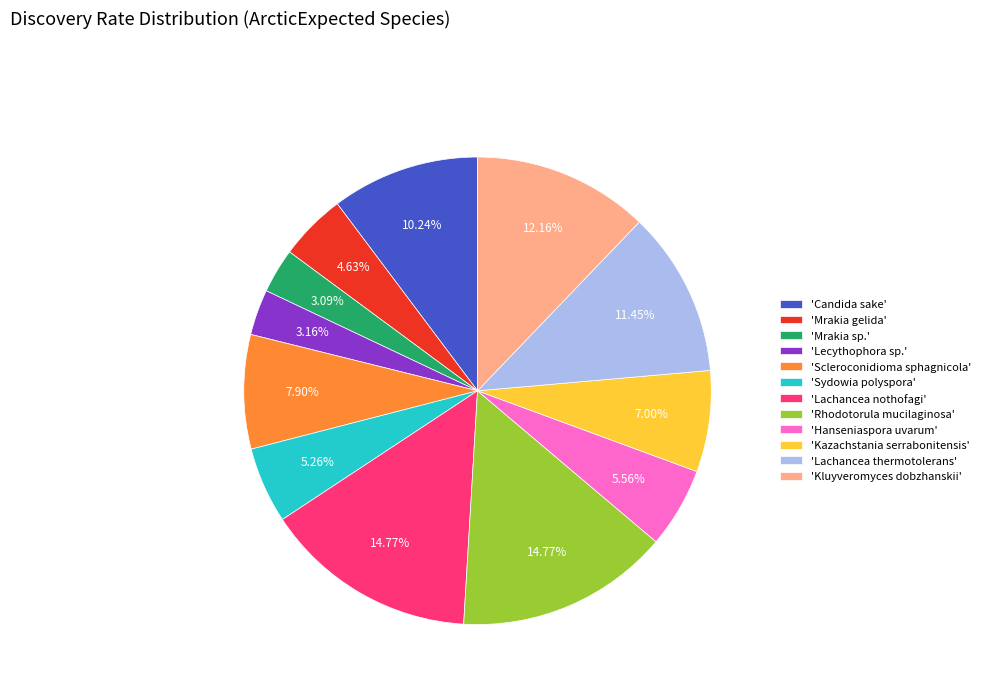

Does any single category account for the majority?

No